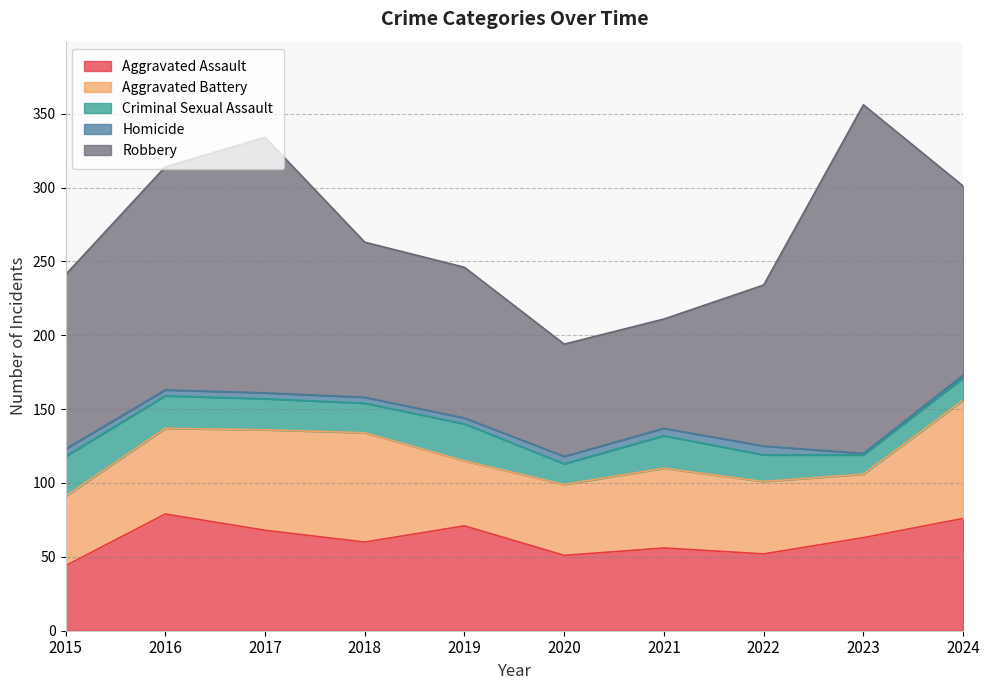

True or false: Aggravated Battery and Aggravated Assault intersect in this chart.

True